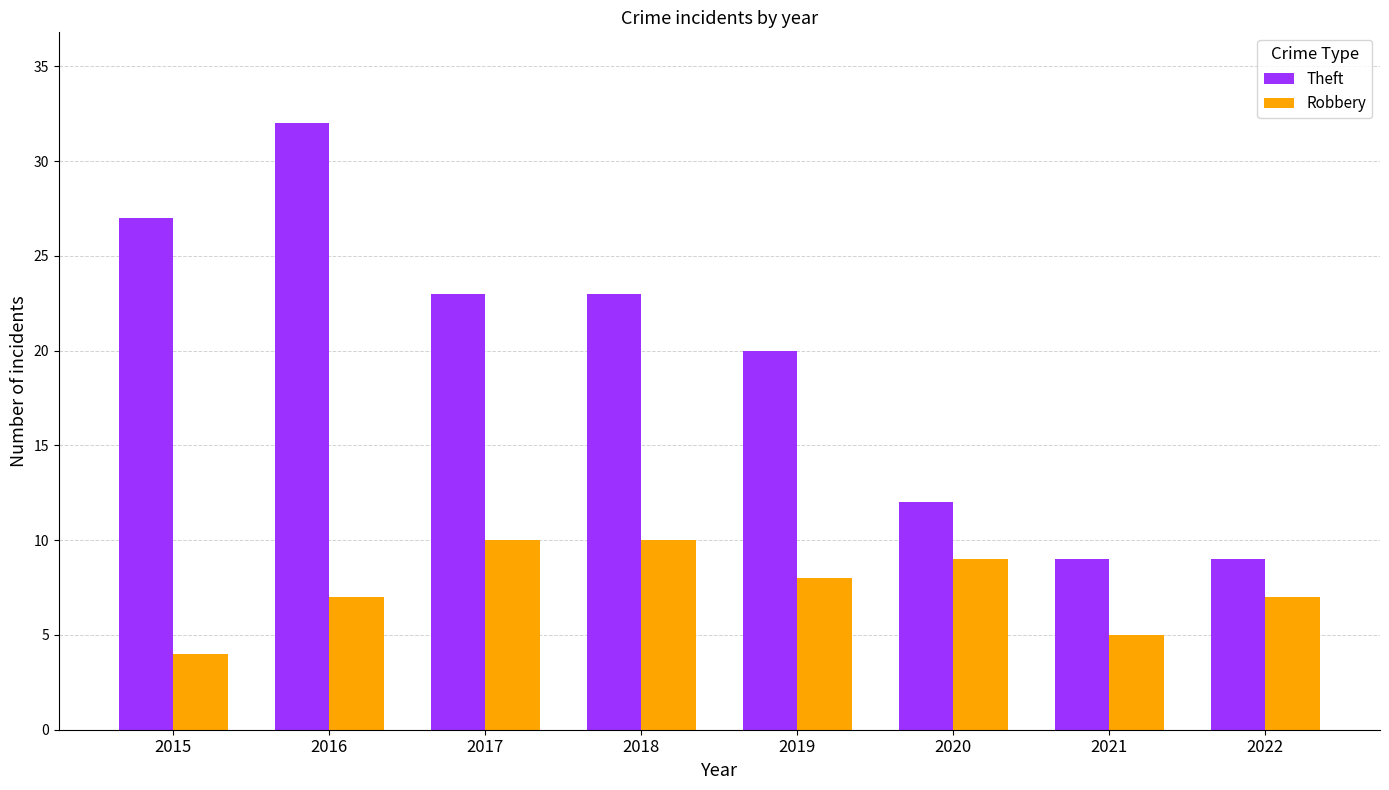

The Theft series shows 57 at 2016. True or false?

False